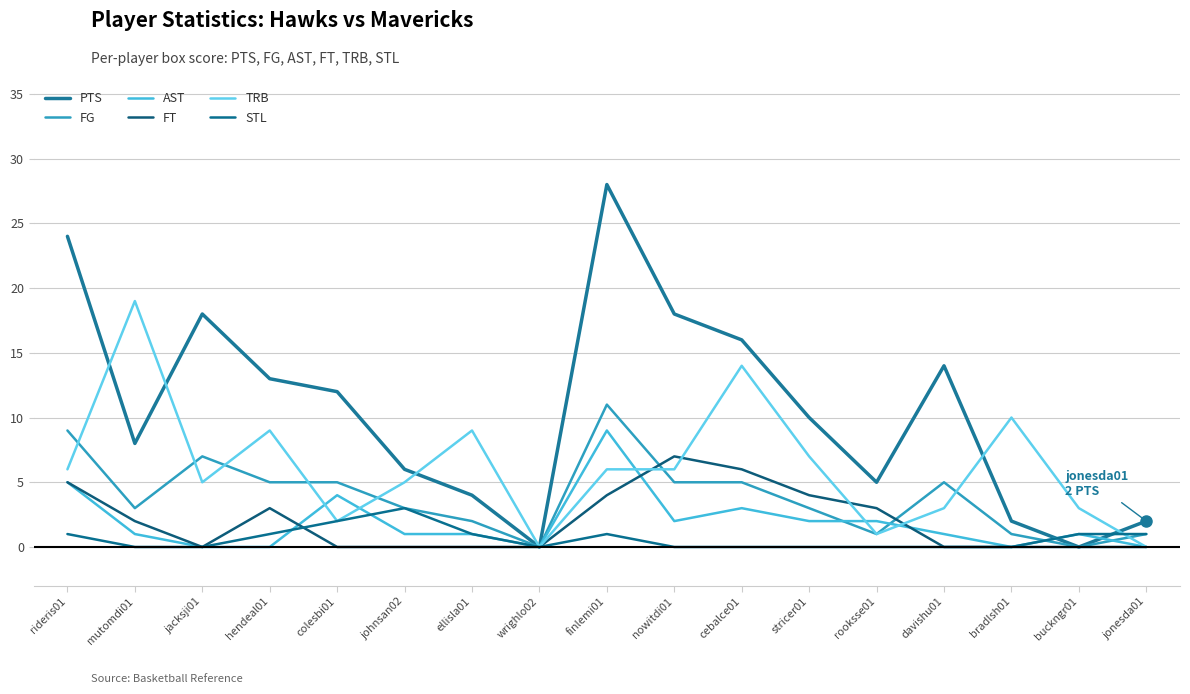

Count the AST values in the range 0 to 2.

13